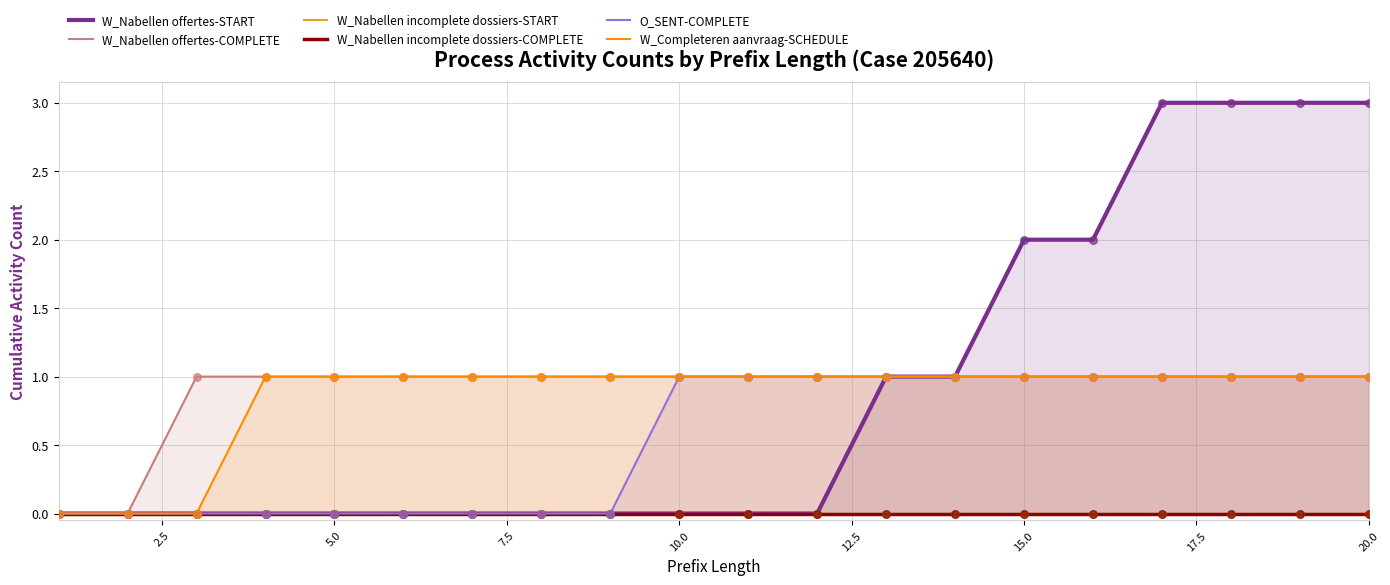

Which series reaches the minimum Y coordinate?

W_Nabellen offertes-START